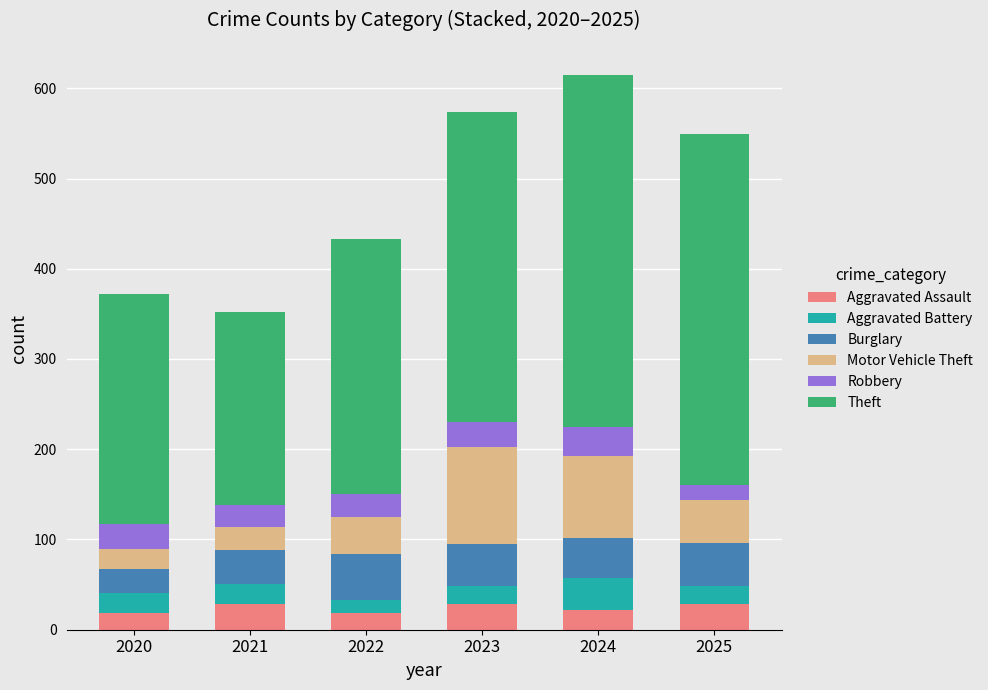

Does the chart contain any negative values?

No